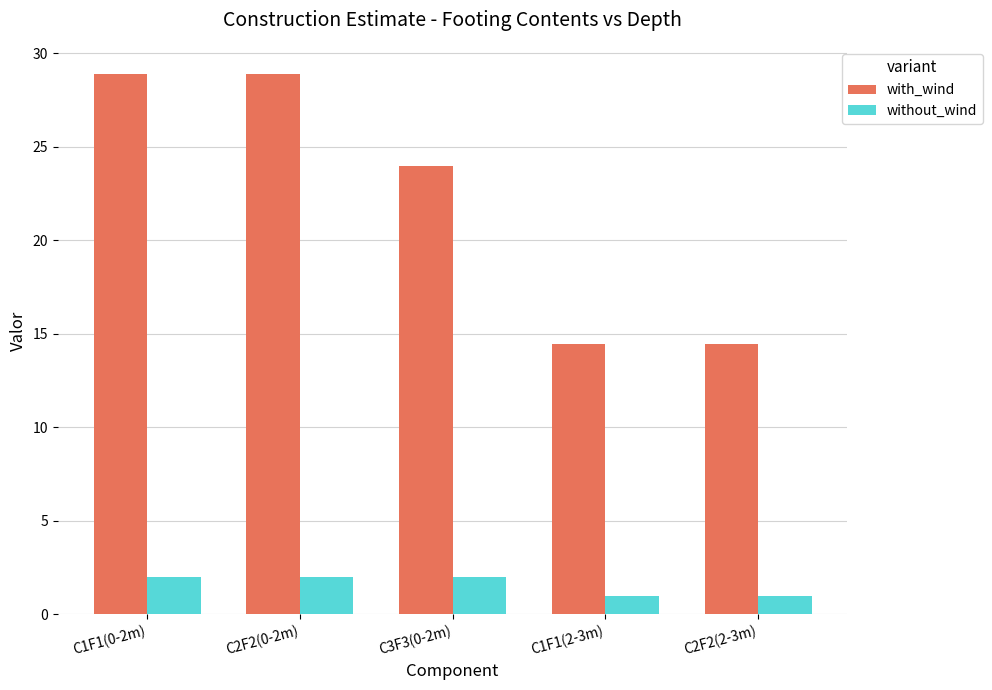

Count the number of data series in this chart.

2